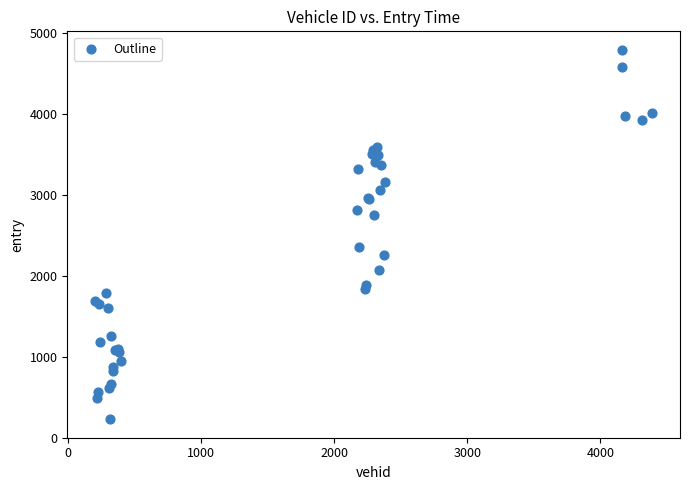

What Y value in the scatter plot is closest to 2513?

2360